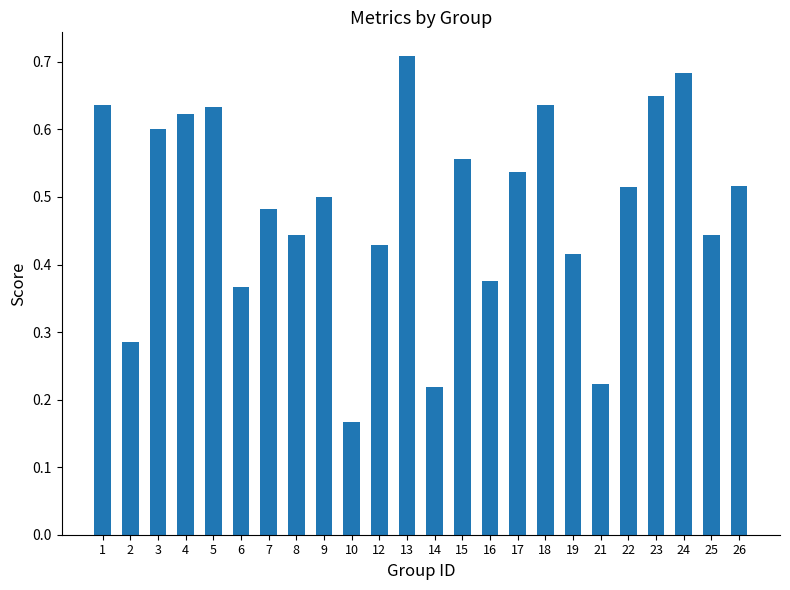

At which label is the value closest to 0?

10